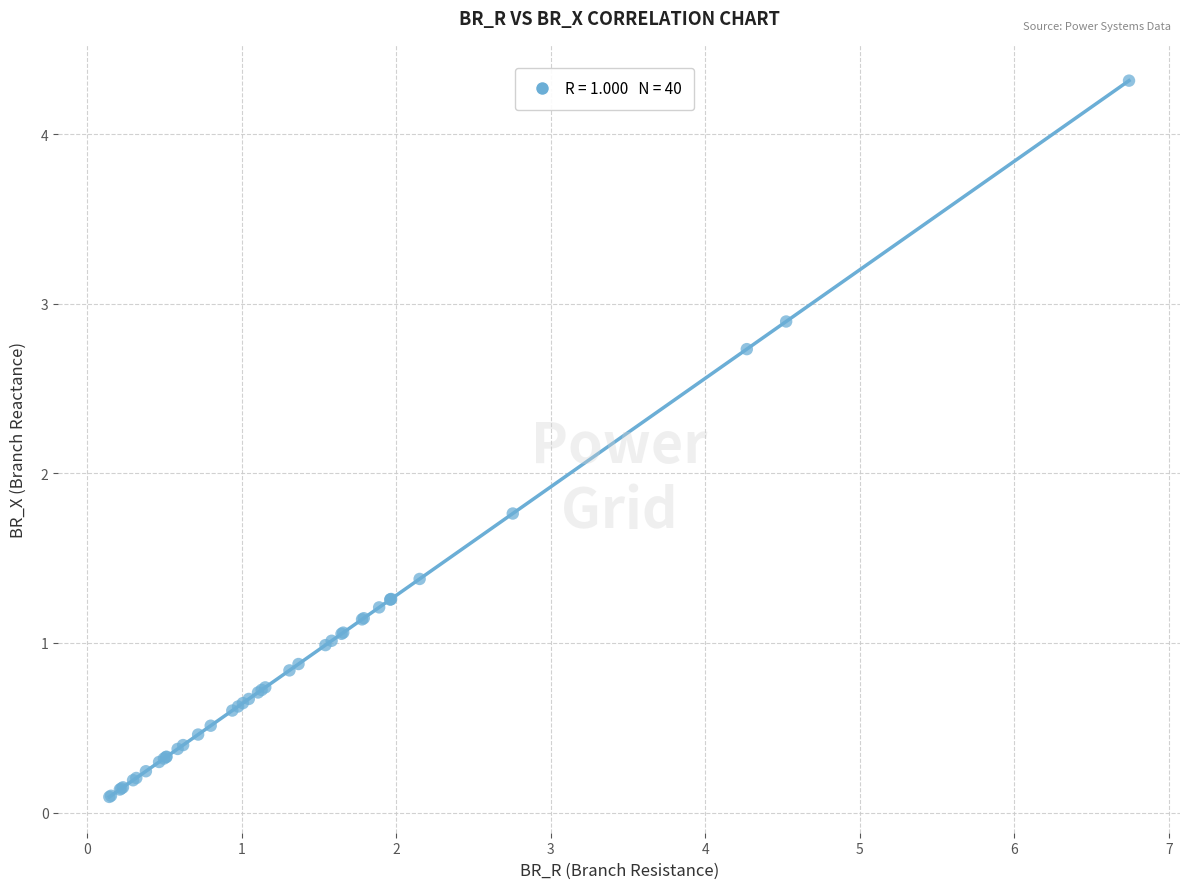

What Y value in the scatter plot is closest to 2?

1.8